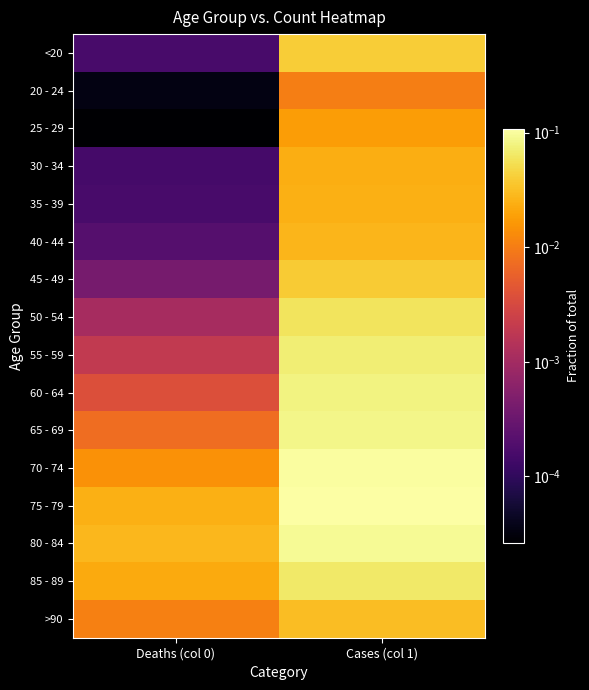

At how many categories does at least one series exceed 0?

2